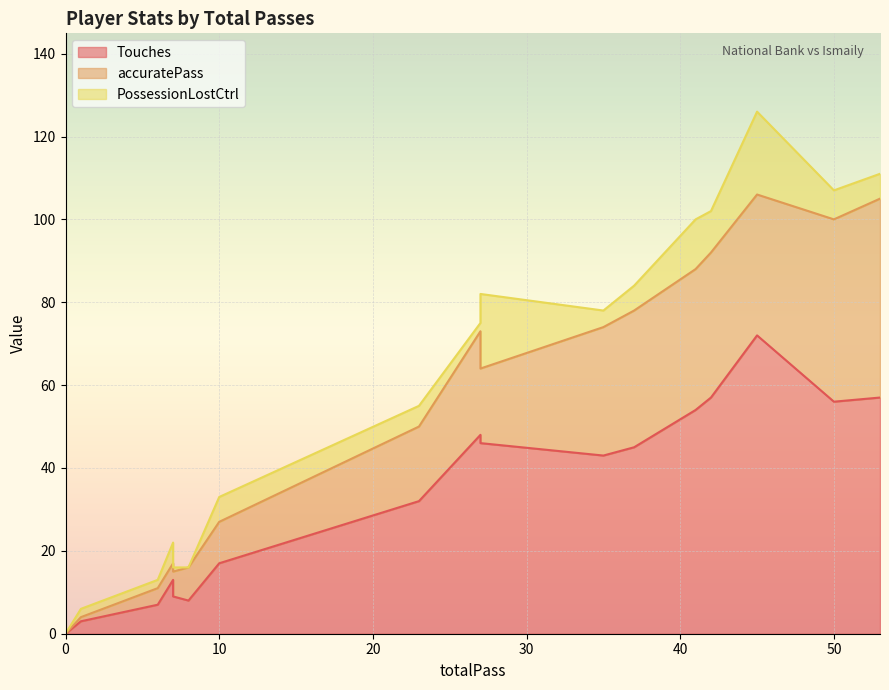

True or false: PossessionLostCtrl has a value of 25 at 27.

False